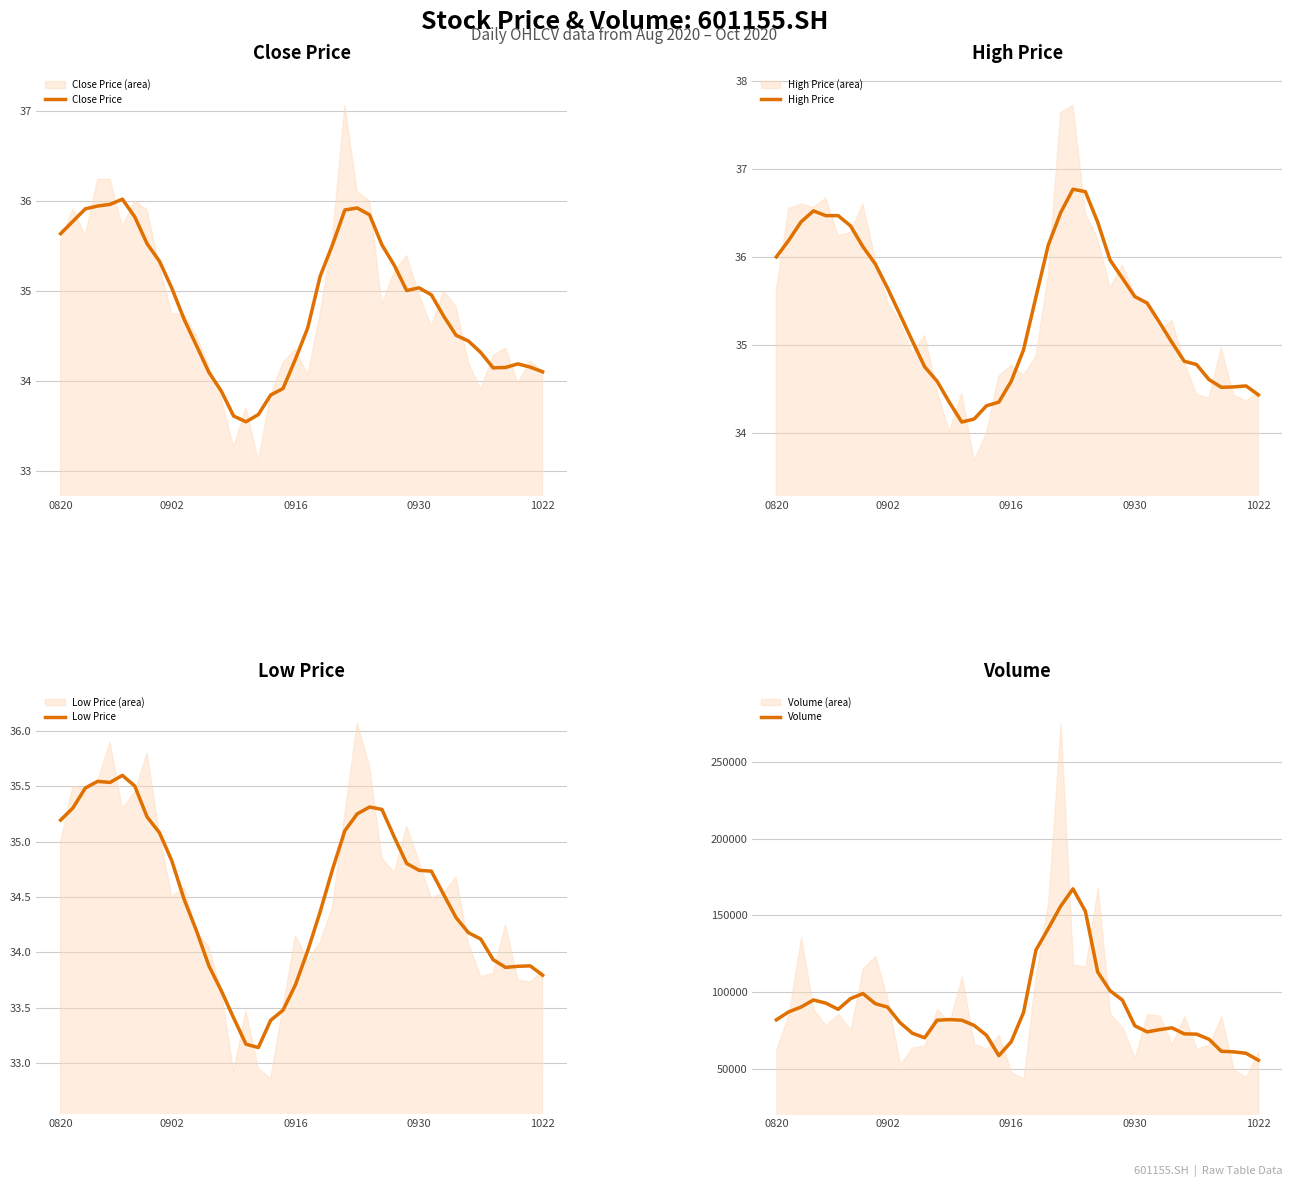

Which category has the lowest value in the High Price series?

15